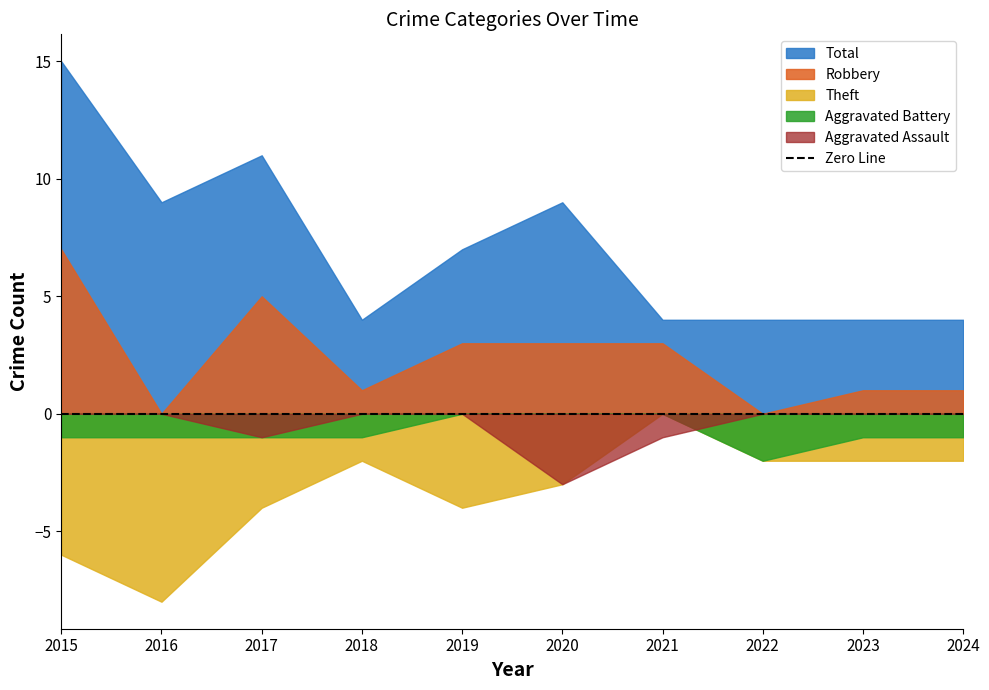

True or false: Aggravated Assault and Aggravated Battery cross at least once.

True